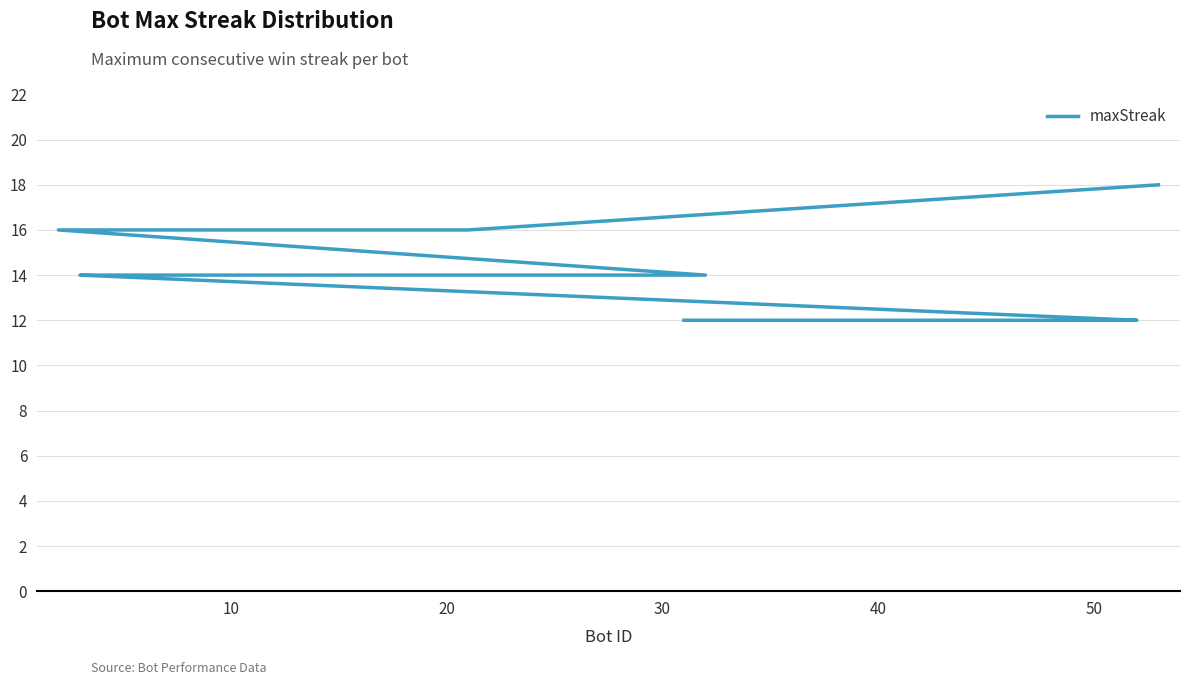

What is the approximate value at 20?

16